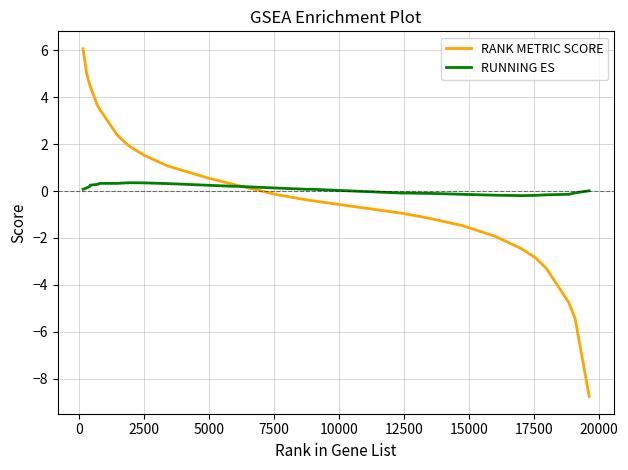

Which series has the largest range (max minus min)?

RANK METRIC SCORE